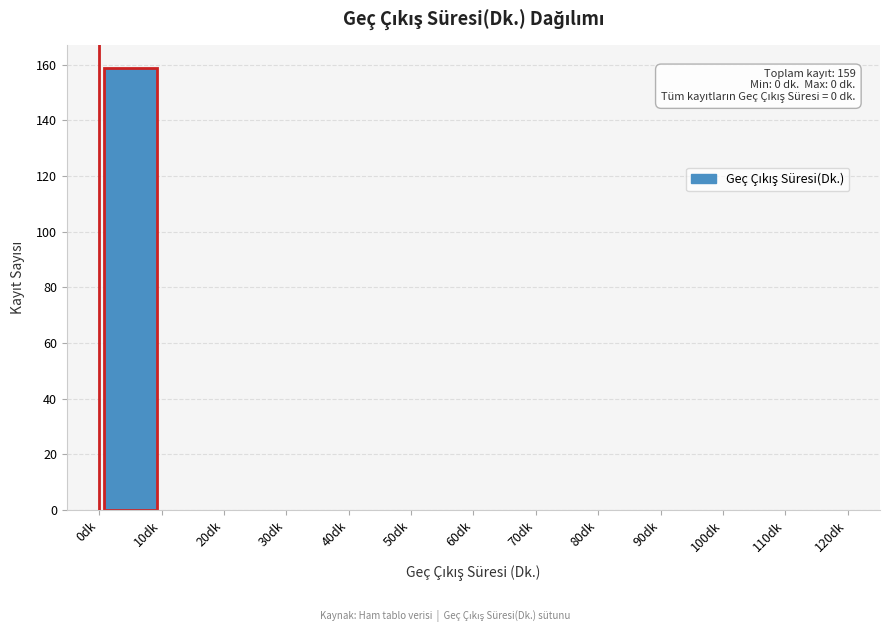

Over which range of the x-axis is the bar tallest?

0 to 10